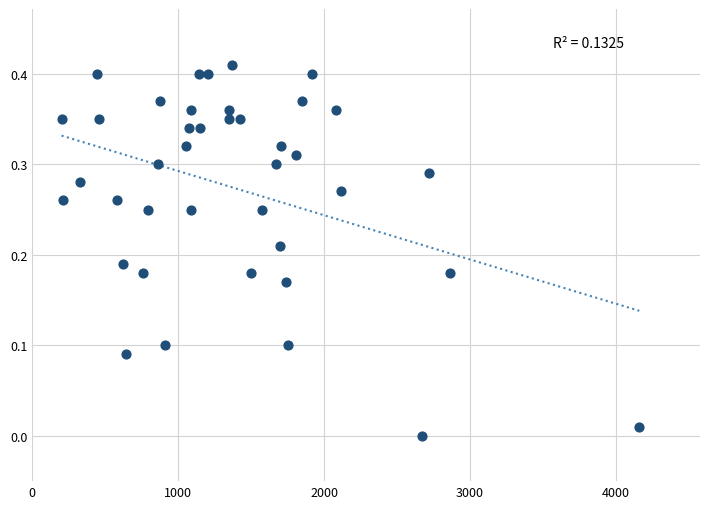

What is the range of X values (max minus min)?

3959.0